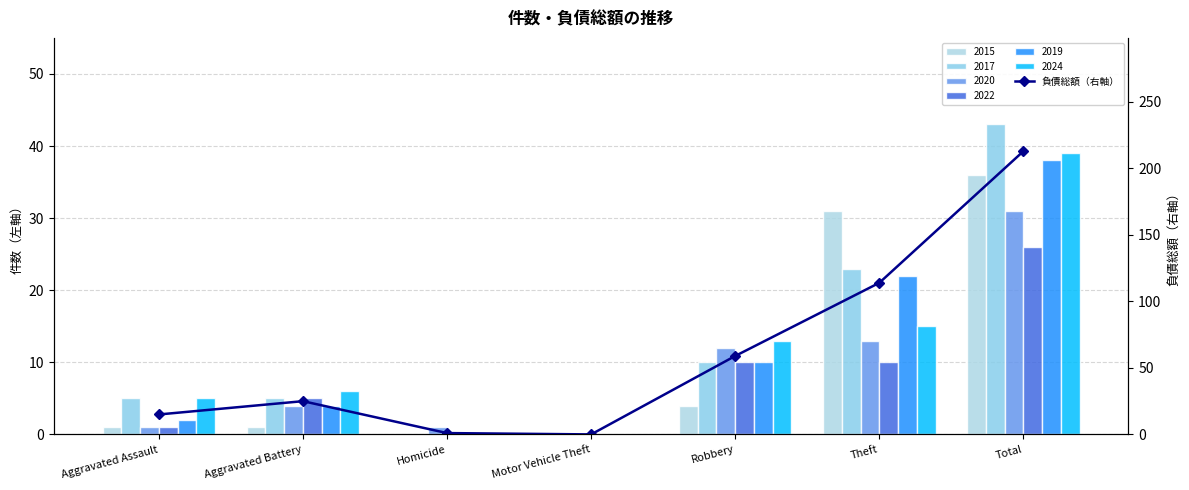

How many data points are above 25?

3